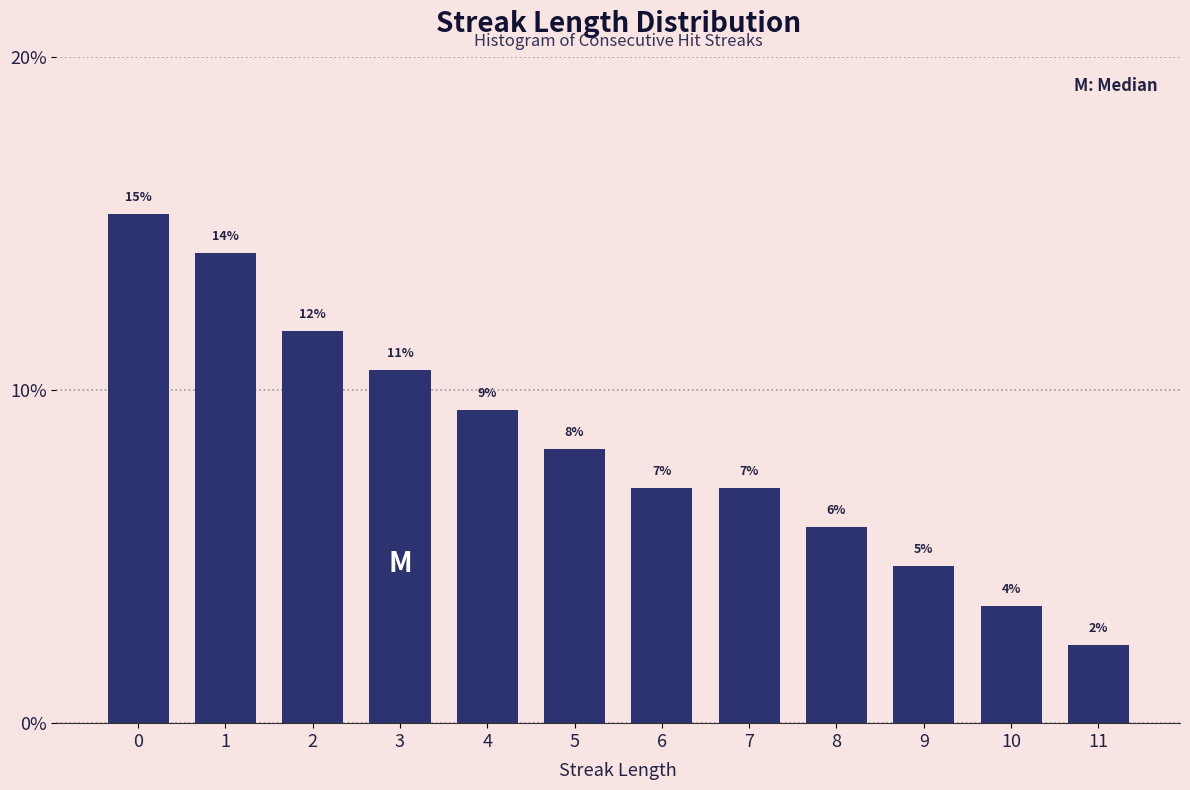

Does the chart contain any negative values?

No